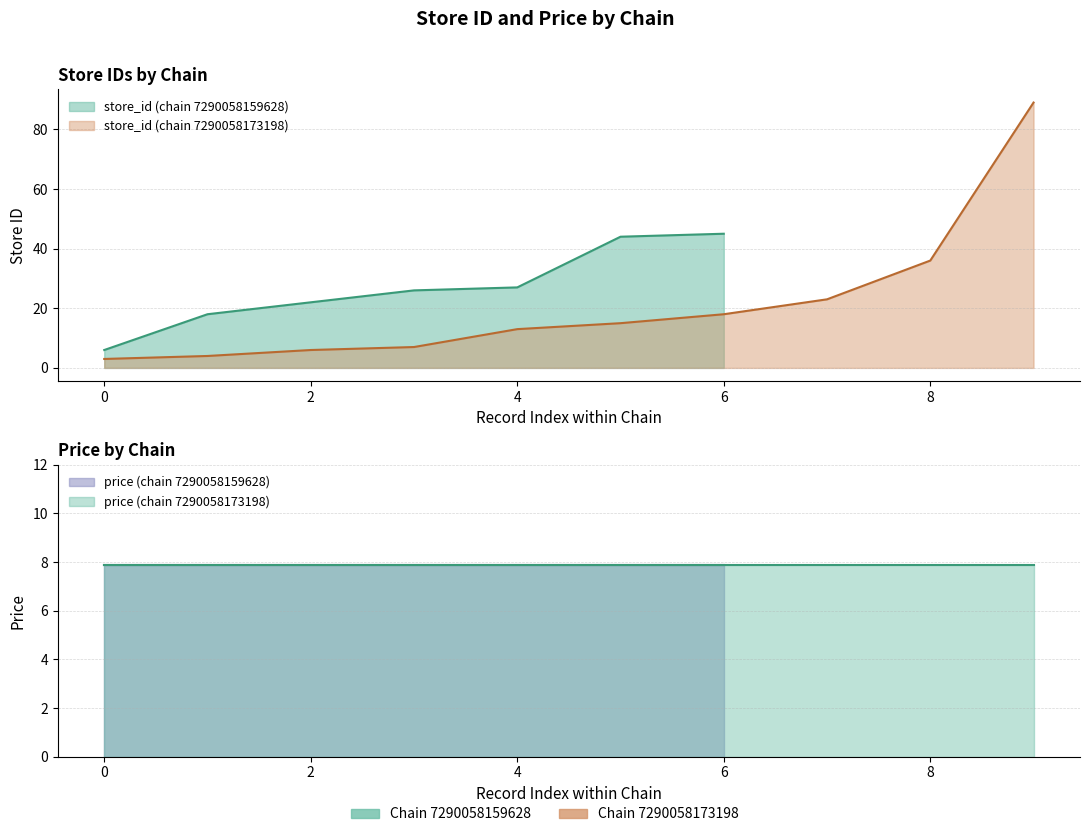

What is the highest value of the price series?

7.9